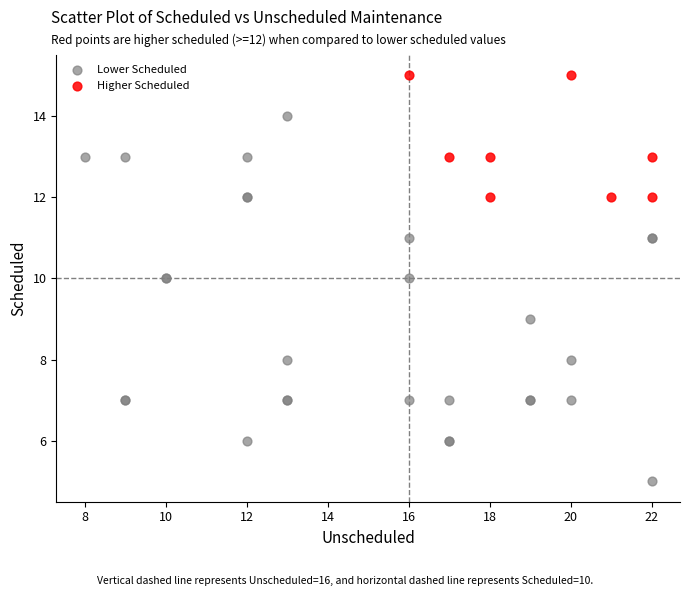

Which series contains the highest Y value?

Higher Scheduled